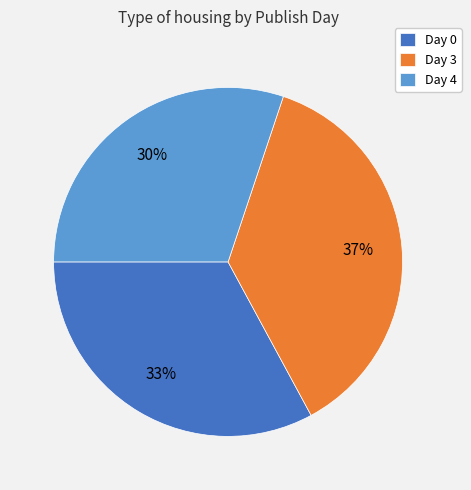

What is the smallest slice in the pie chart?

Day 4